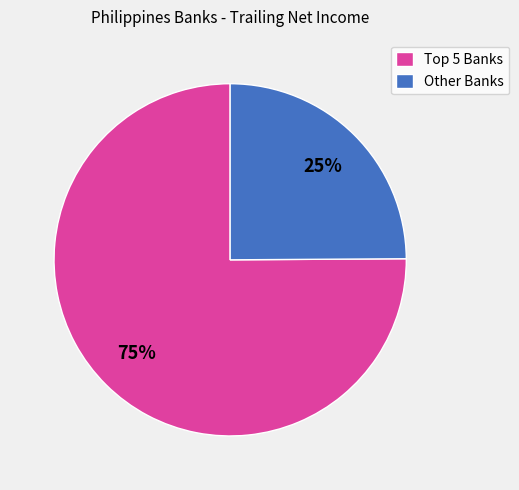

Count the number of slices in the pie.

2